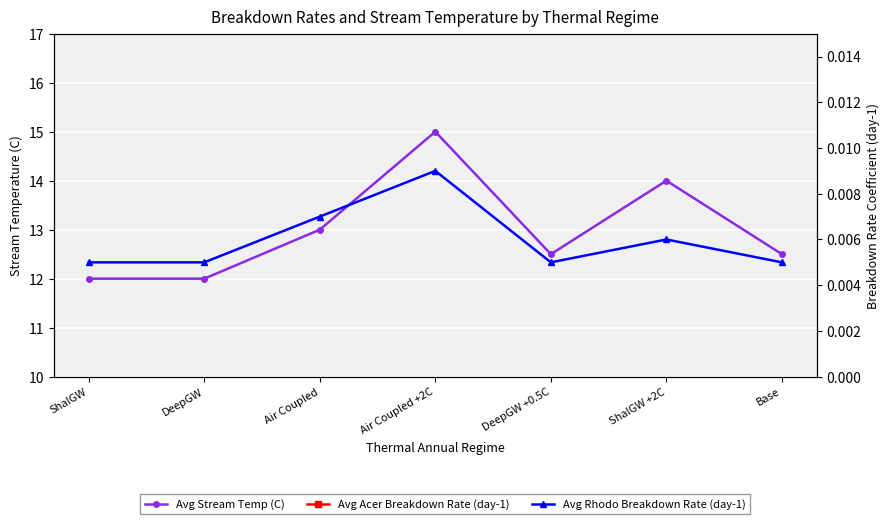

What position from the right is ShalGW +2C?

2